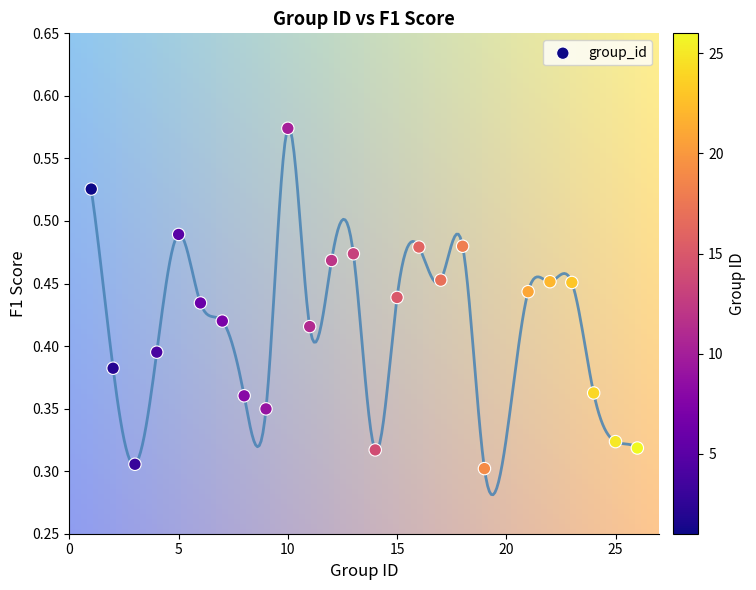

What is the range of X values (max minus min)?

25.0